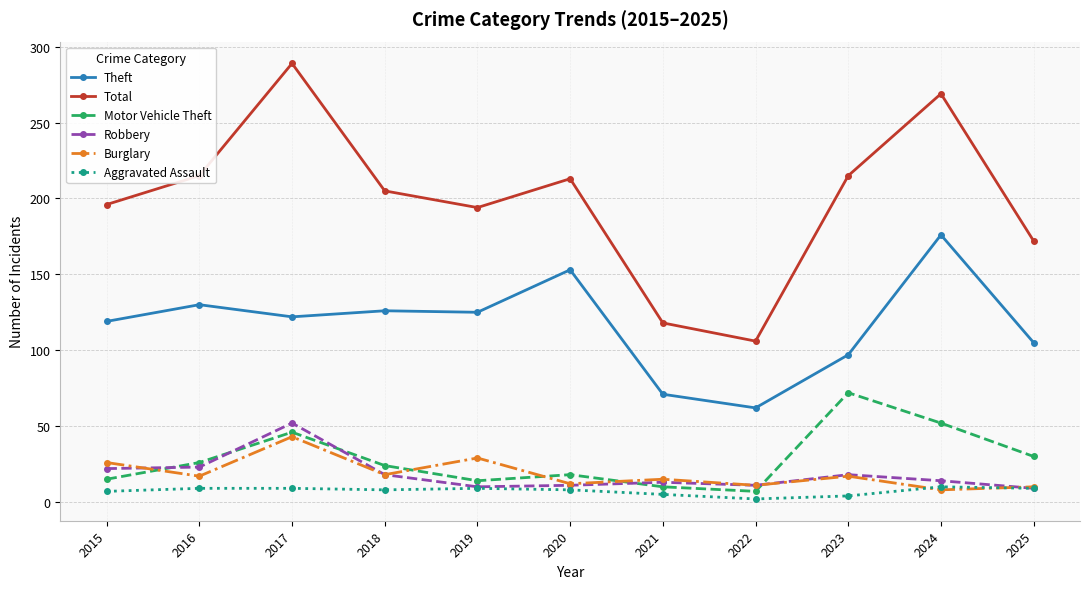

How many lines are shown in the chart?

6